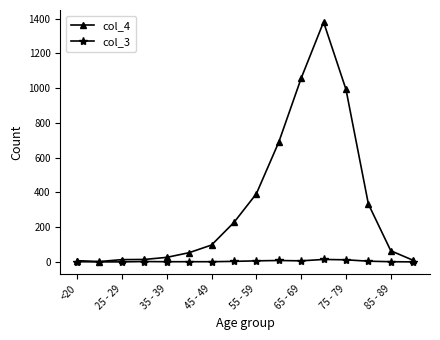

True or false: col_3 has more than 0 points higher than both neighbors.

True